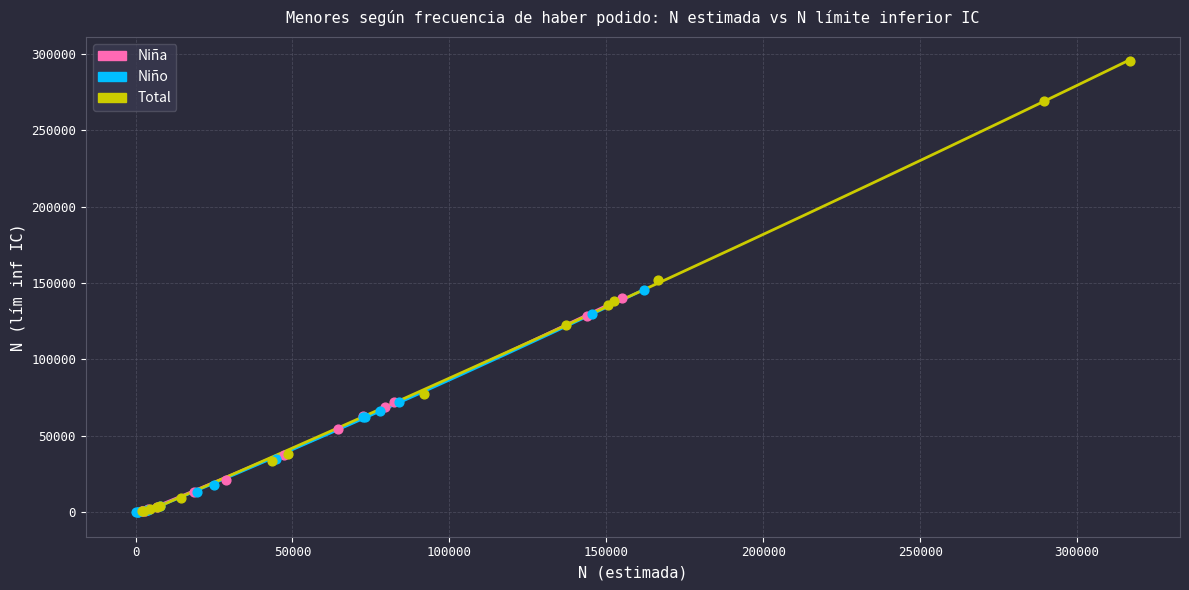

Which series has the largest Y range (max minus min)?

Total